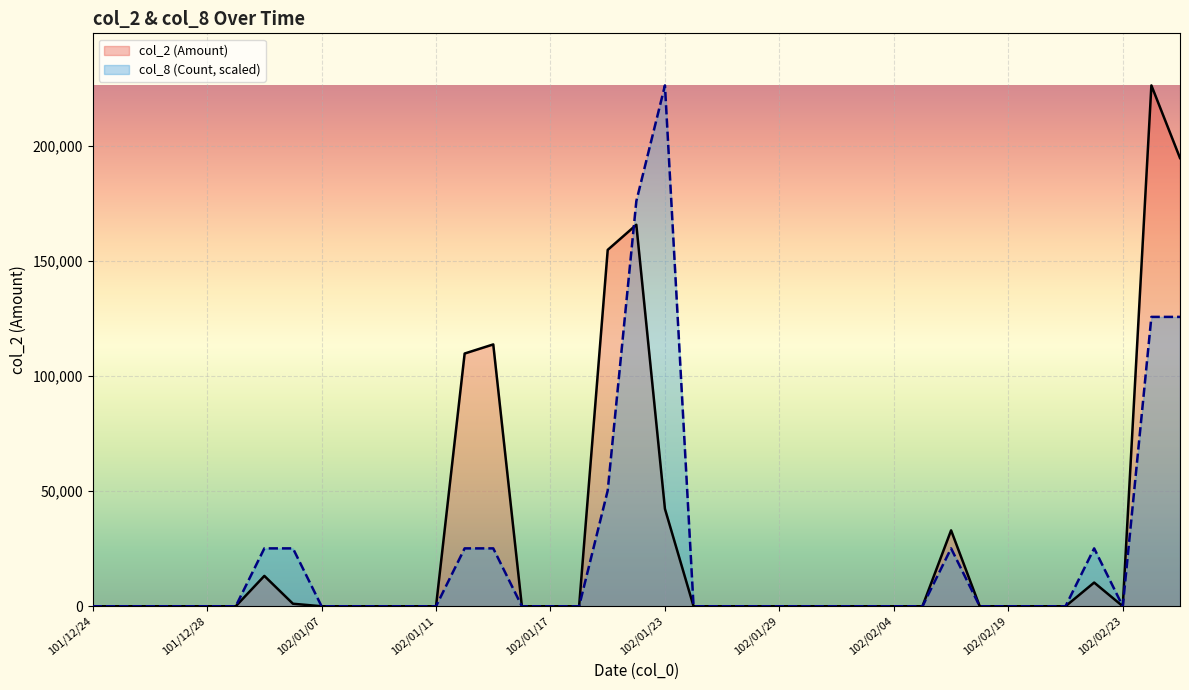

List the series in order of their overall mean, lowest first.

col_8 (Count, scaled), col_2 (Amount)